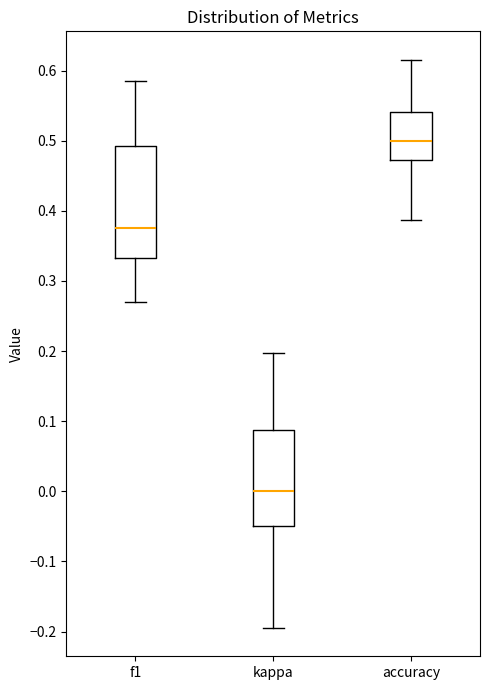

Where does the upper whisker of the box for f1 end on the y-axis? The values are not printed on the chart, so give them approximately, as read against the axis.

0.59